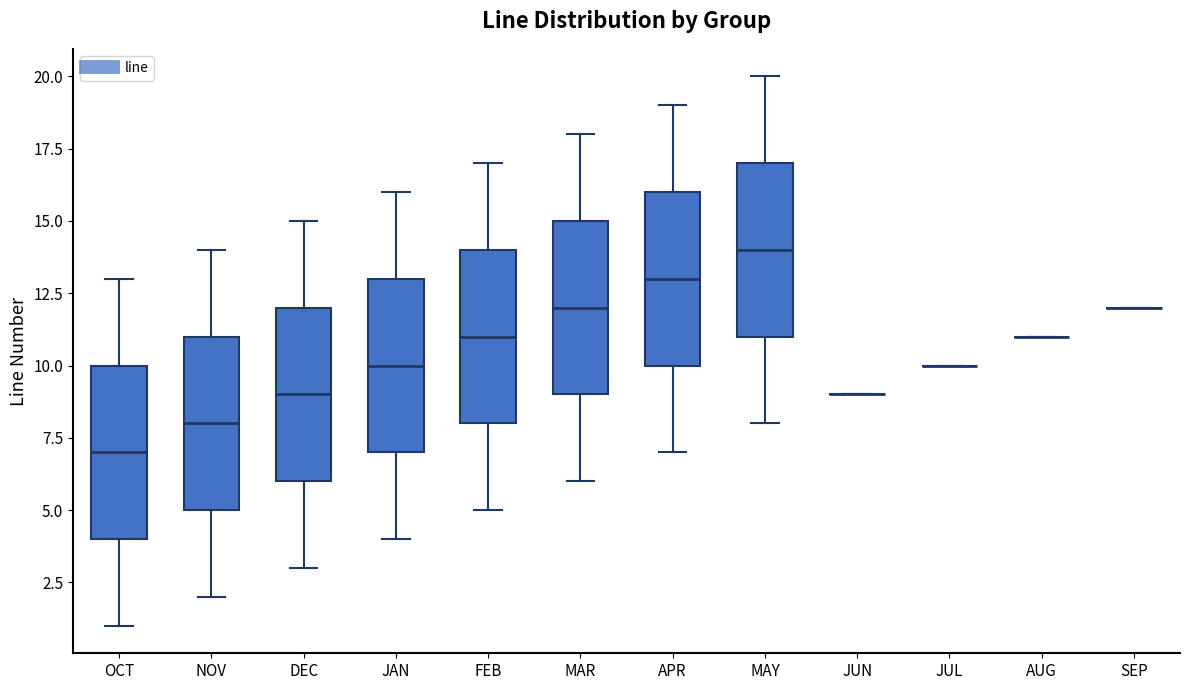

Reading left to right, transcribe this box plot: for each box, give where its median line is, the range the box spans, and where its two whiskers end, as read against the y-axis. The values are not printed on the chart, so give them approximately, as read against the axis.

OCT: median 7, box 4 to 10, whiskers 1 to 13
NOV: median 8, box 5 to 11, whiskers 2 to 14
DEC: median 9, box 6 to 12, whiskers 3 to 15
JAN: median 10, box 7 to 13, whiskers 4 to 16
FEB: median 11, box 8 to 14, whiskers 5 to 17
MAR: median 12, box 9 to 15, whiskers 6 to 18
APR: median 13, box 10 to 16, whiskers 7 to 19
MAY: median 14, box 11 to 17, whiskers 8 to 20
JUN: box collapsed to a line at 9, whiskers 9 to 9
JUL: box collapsed to a line at 10, whiskers 10 to 10
AUG: box collapsed to a line at 11, whiskers 11 to 11
SEP: box collapsed to a line at 12, whiskers 12 to 12